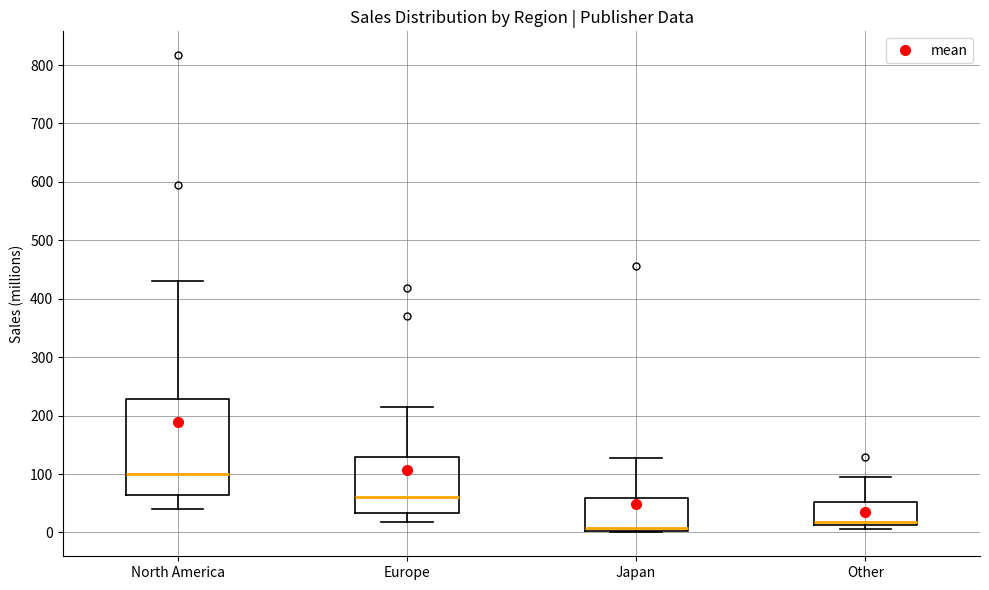

Which box's median line is the highest?

North America